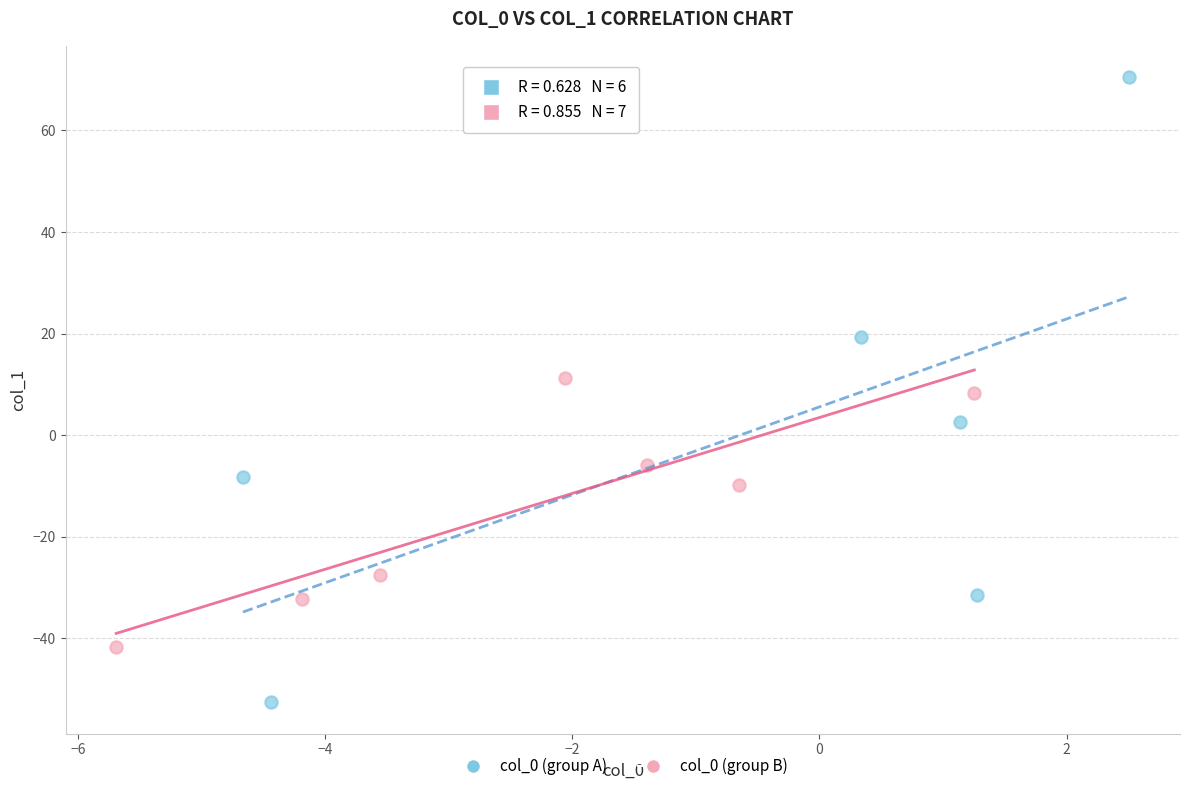

Which series has the largest Y range (max minus min)?

col_0 (group A)